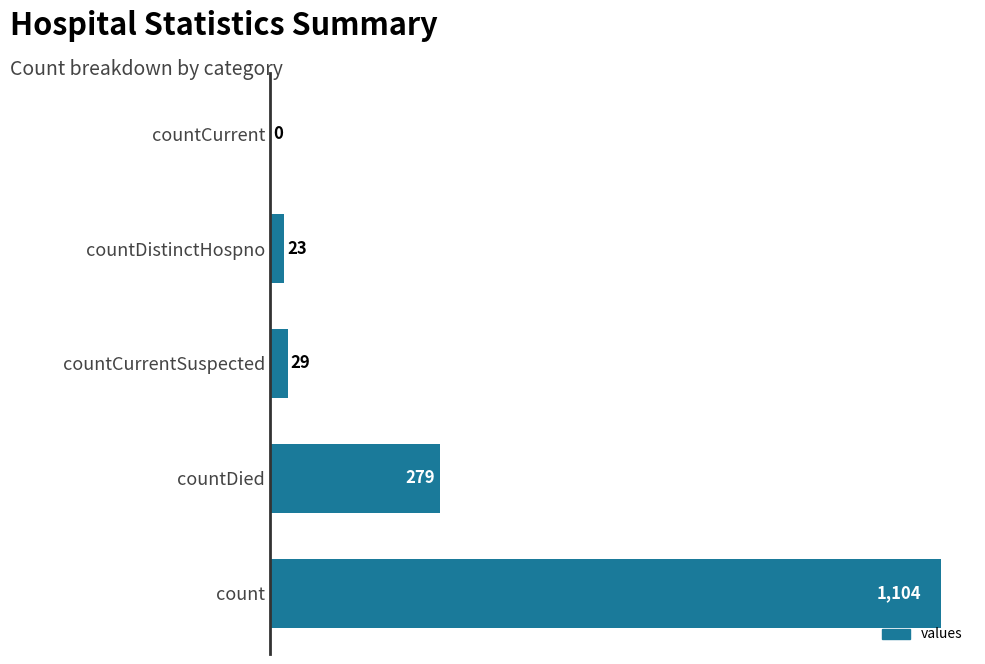

Does the chart contain stacked bars?

No